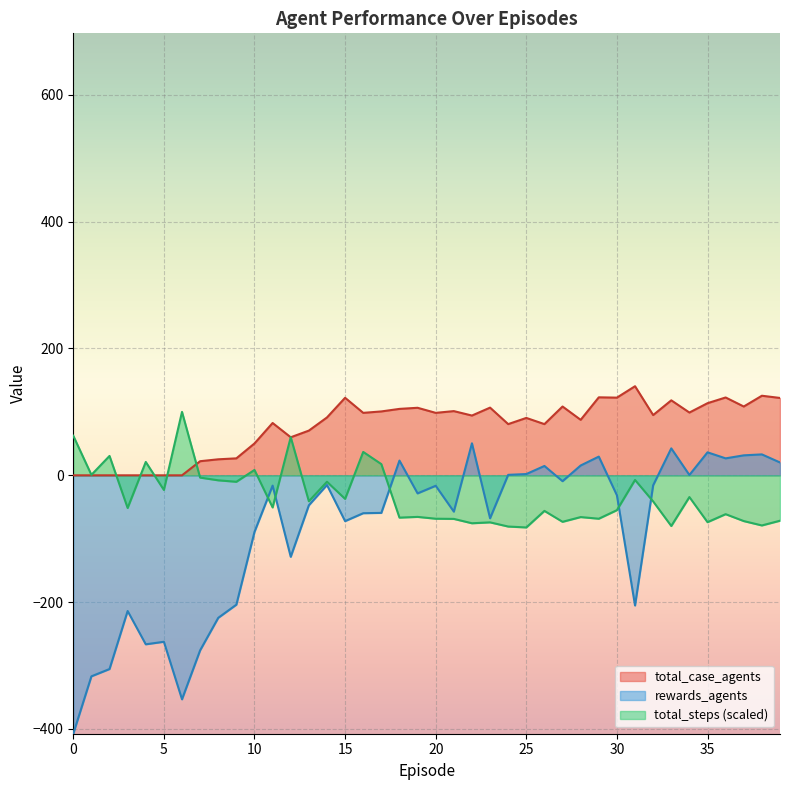

What is the value of the rewards_agents point at the 15th from the left?

-15.2